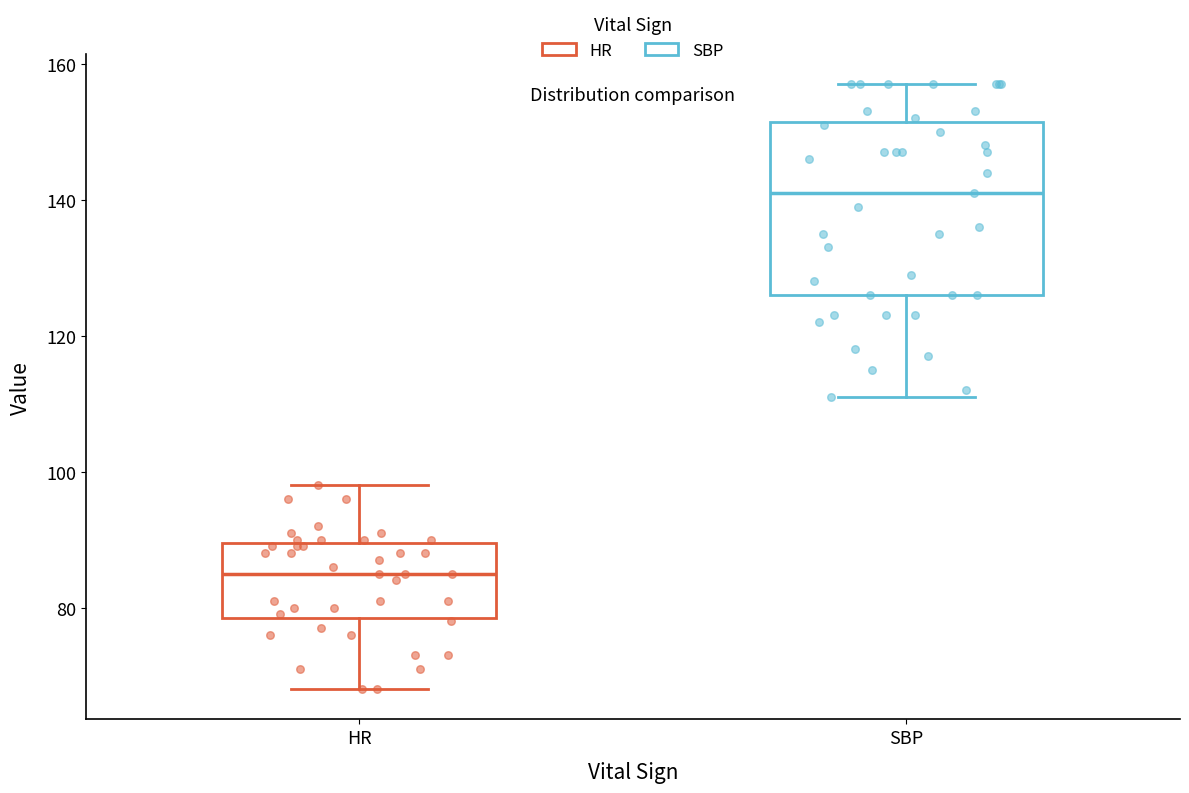

Reading left to right, transcribe this box plot: for each box, give where its median line is, the range the box spans, and where its two whiskers end, as read against the y-axis. The values are not printed on the chart, so give them approximately, as read against the axis.

HR: median 86, box 78 to 90, whiskers 68 to 98
SBP: median 142, box 126 to 152, whiskers 112 to 158